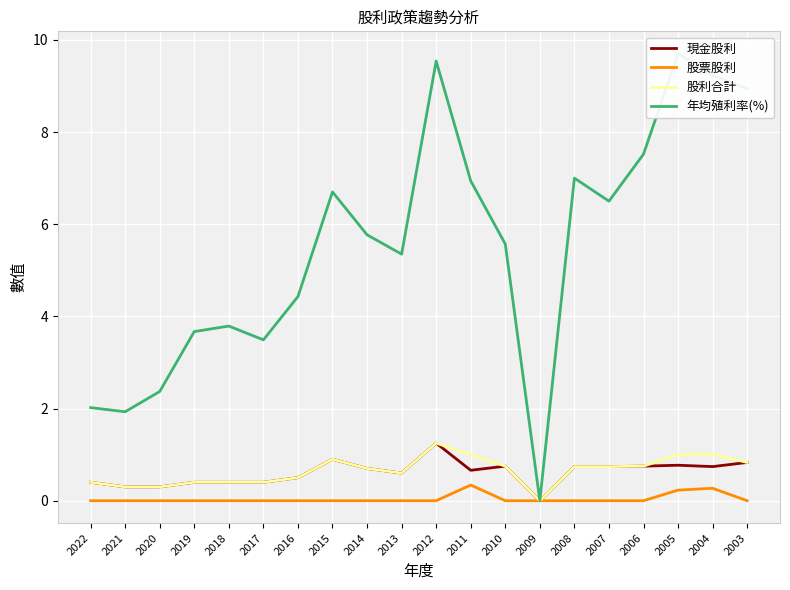

At how many categories does at least one series exceed 5?

12